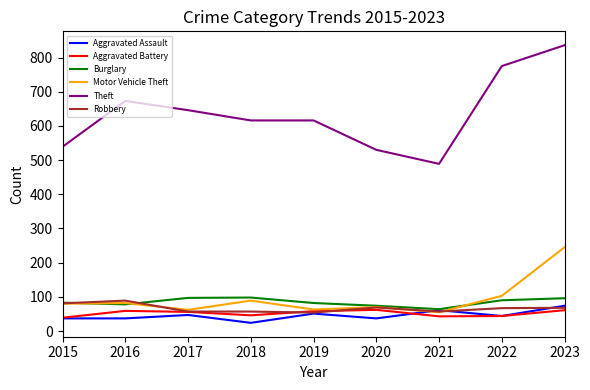

True or false: Aggravated Assault and Theft cross at least once.

False